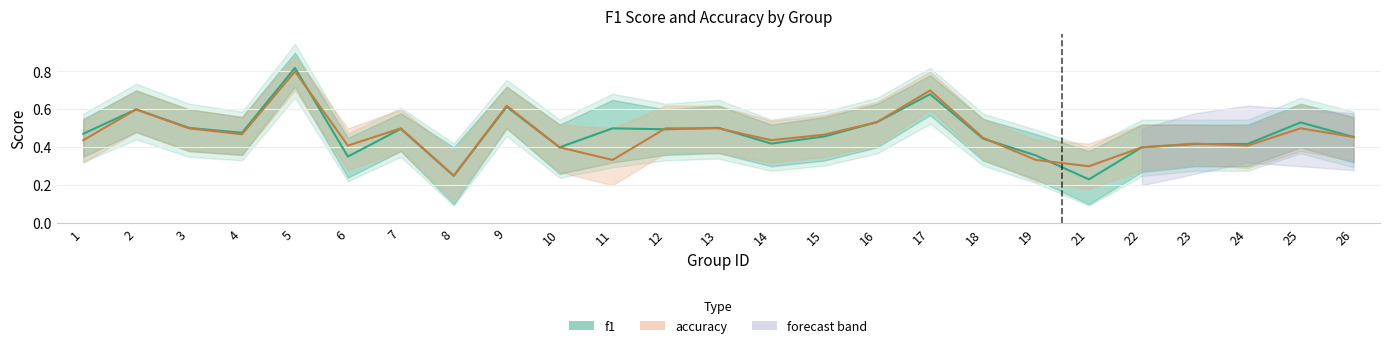

How many distinct data groups are displayed?

2